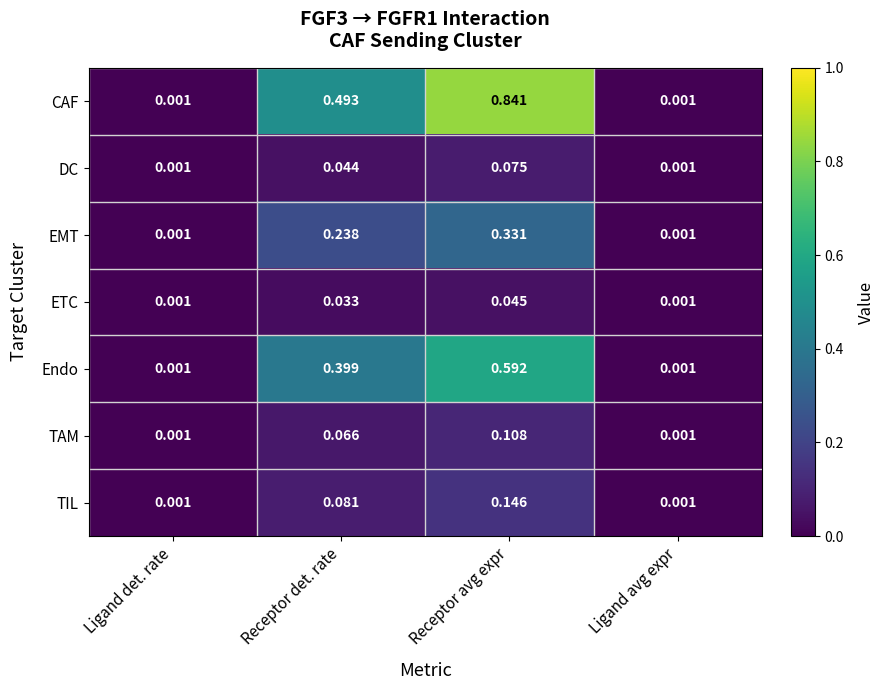

Is the value of TAM at Receptor det. rate greater than the value of DC at Ligand det. rate?

Yes